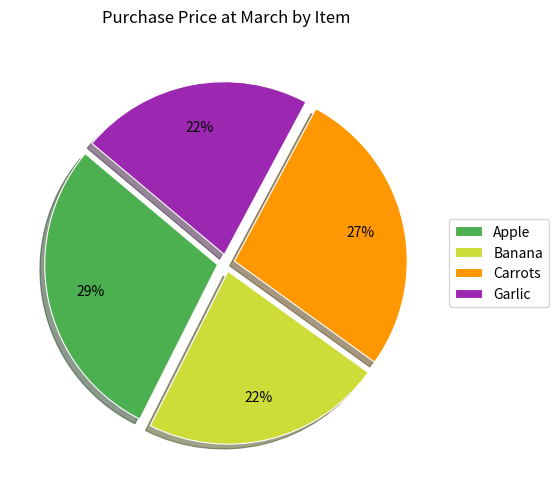

Count the number of slices in the pie.

4